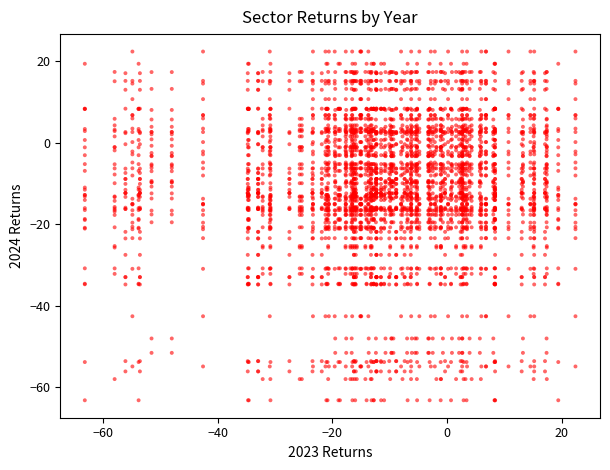

What is the range of Y values (max minus min)?

85.5